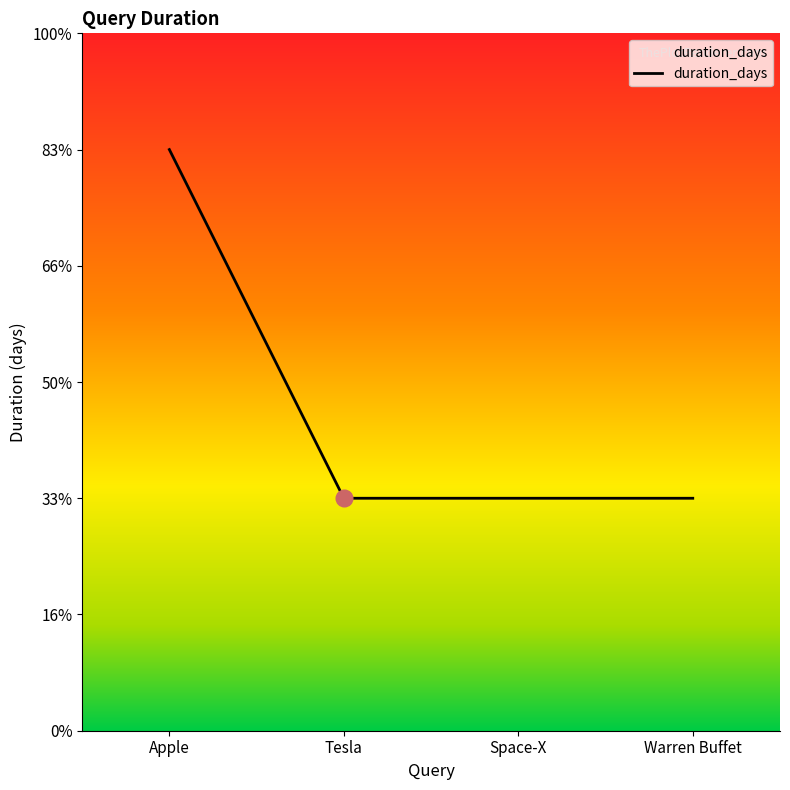

Does the chart have visible grid lines?

No